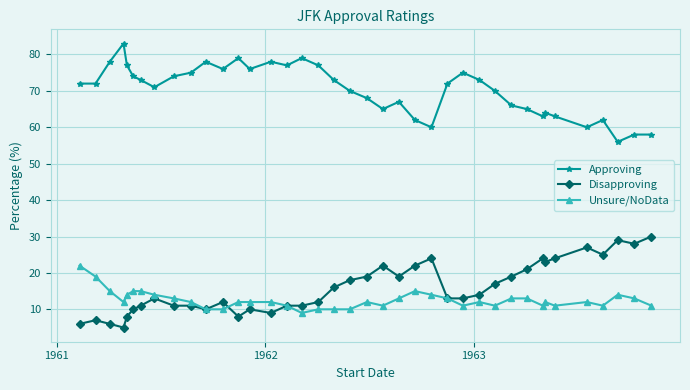

True or false: Approving and Disapproving cross at least once.

False